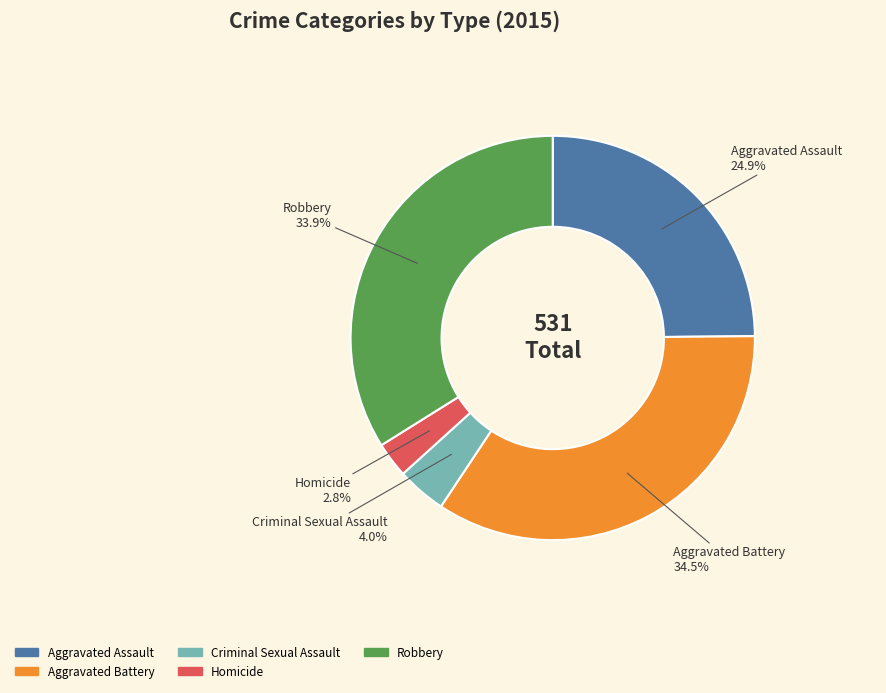

Which has a higher value, Aggravated Assault or Homicide?

Aggravated Assault